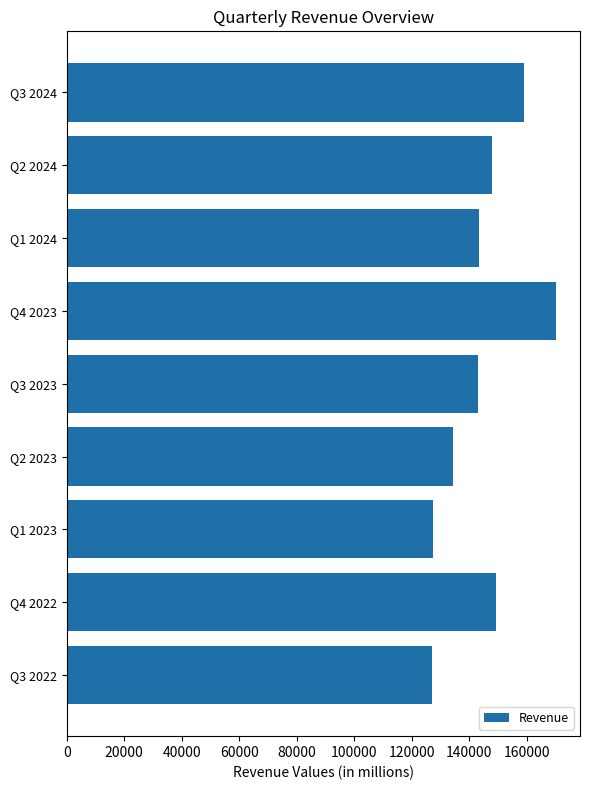

Approximately how many times larger is the value at Q3 2023 compared to Q2 2024?

1.0